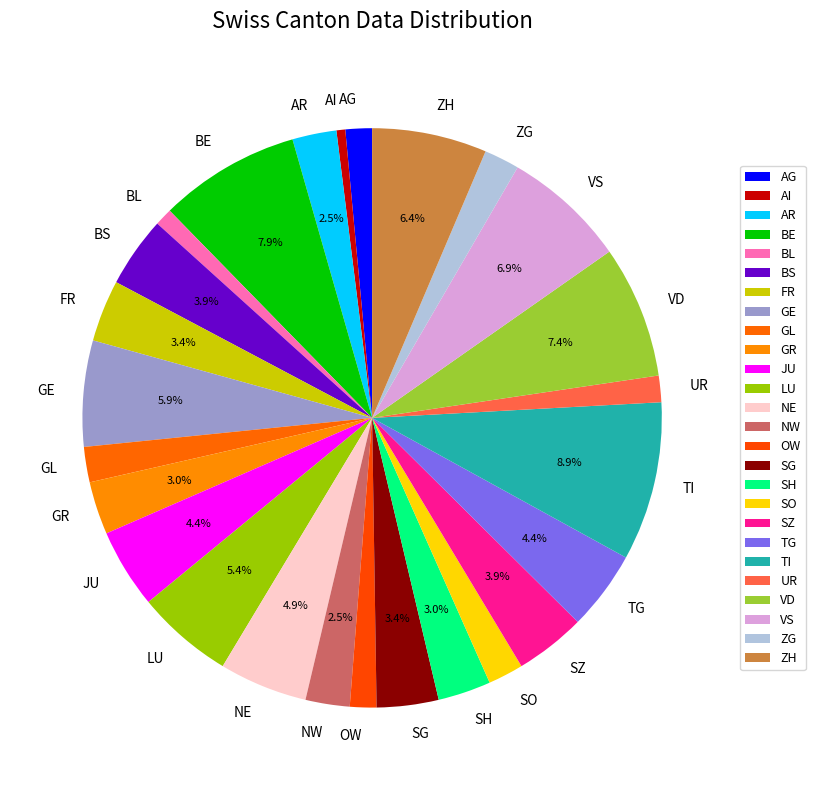

Approximately how many times larger is the value at NW compared to FR?

0.7